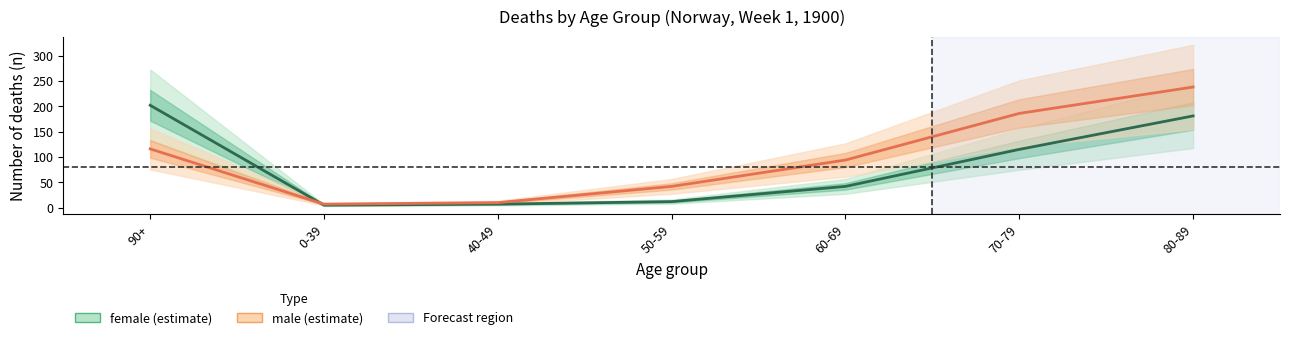

How many data points does each series have?

7